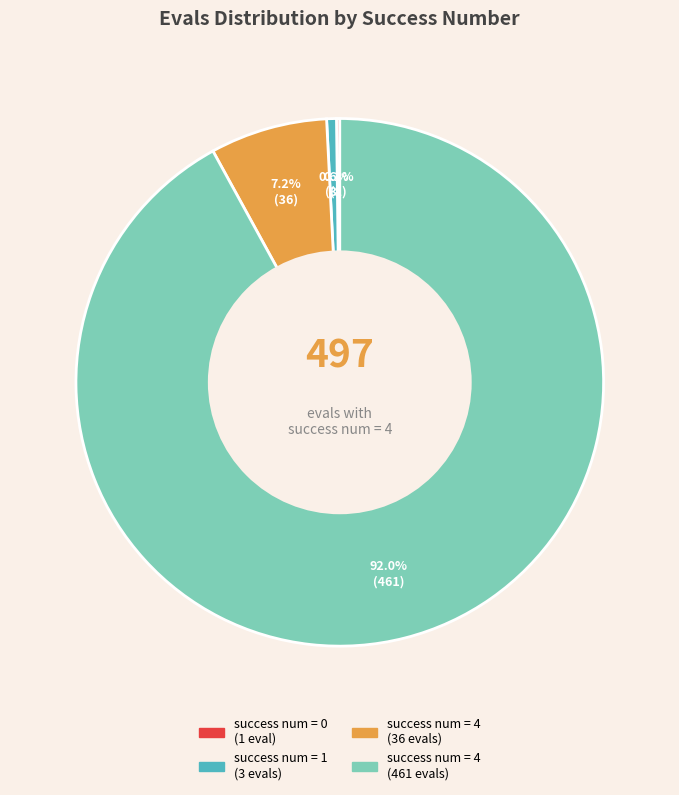

Is there a majority slice in this chart?

Yes